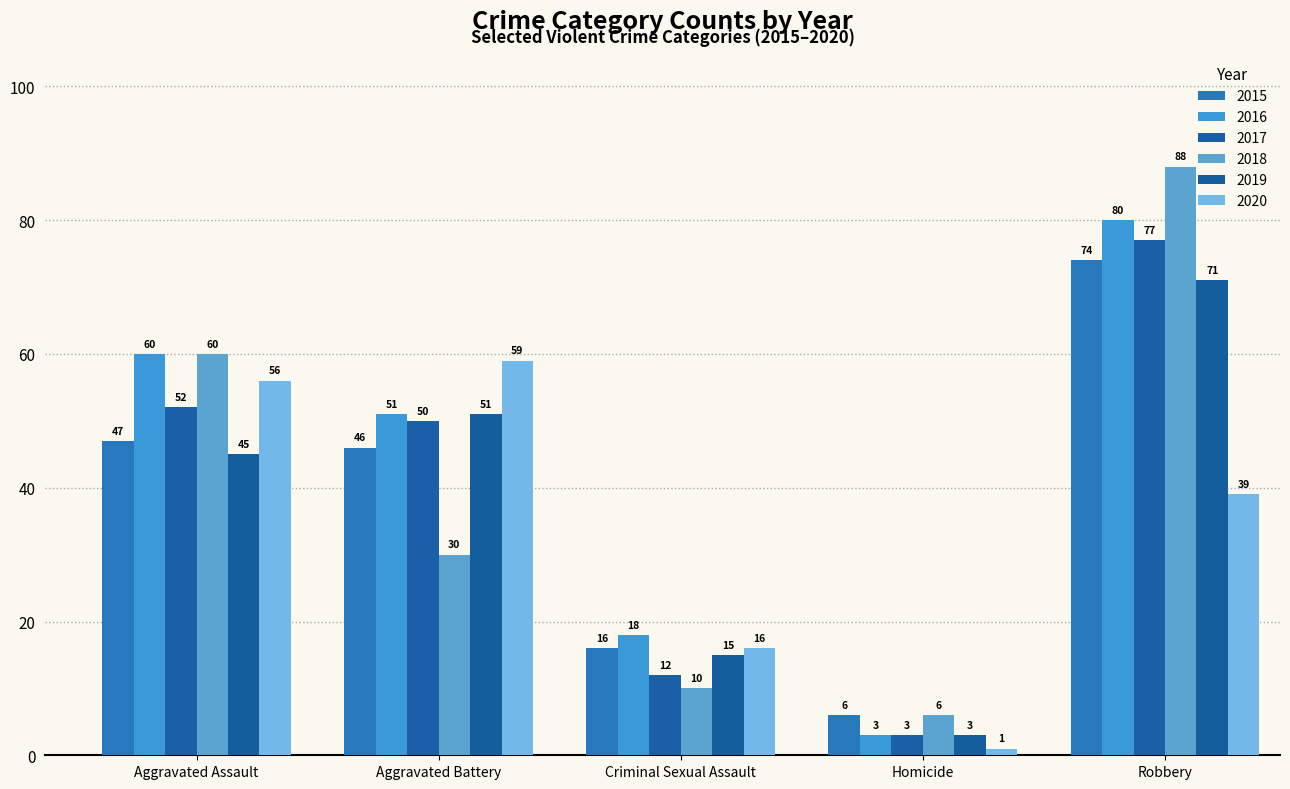

What are all the series names shown in the legend?

2015, 2016, 2017, 2018, 2019, 2020